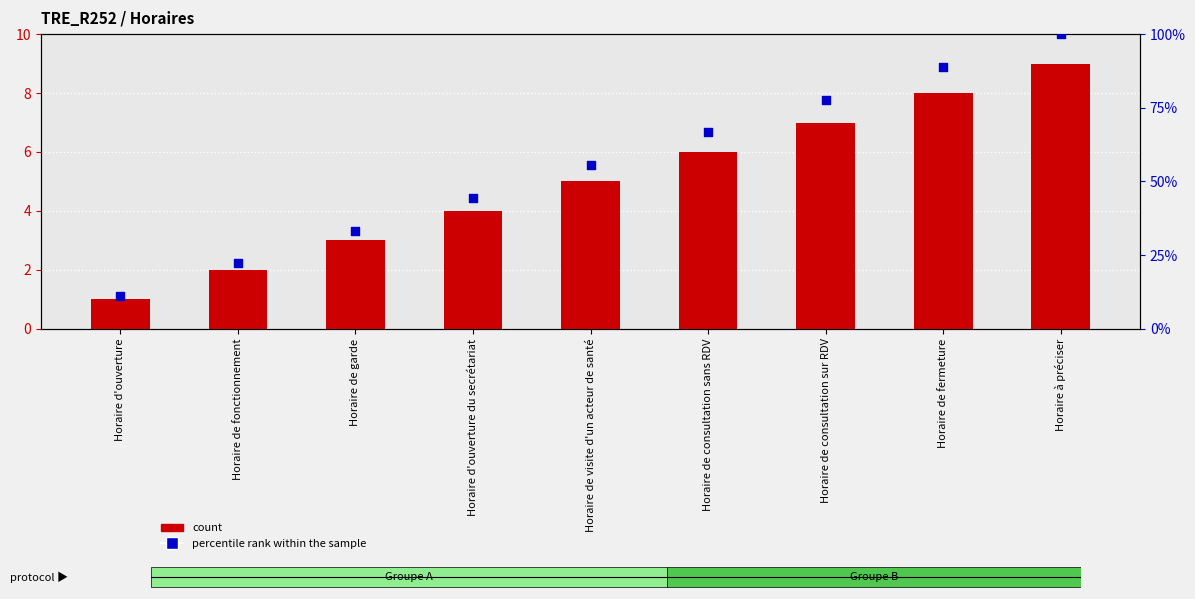

Is the value of count at Horaire d'ouverture greater than the value of percentile rank within the sample at Horaire de consultation sans RDV?

No